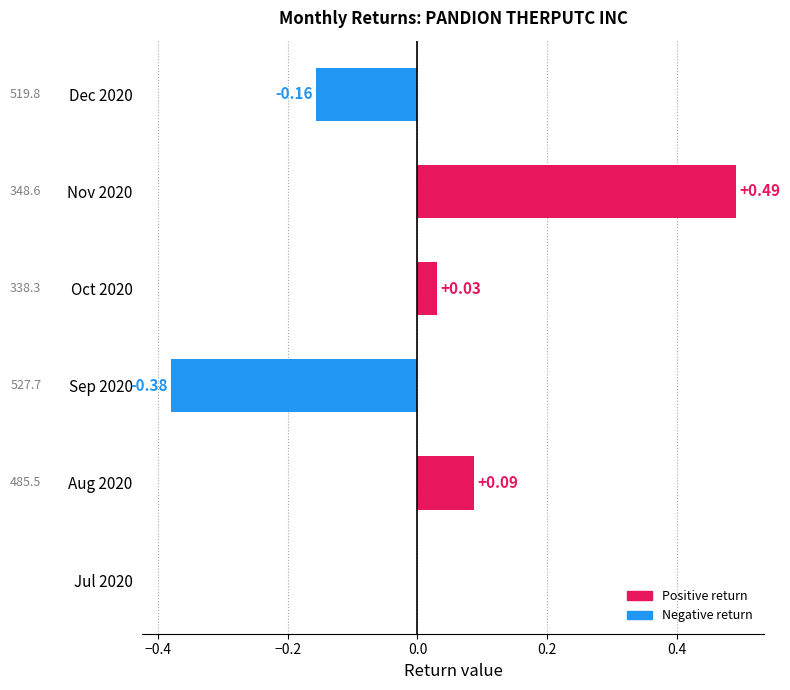

Between Dec 2020 and Oct 2020, which is larger?

Oct 2020